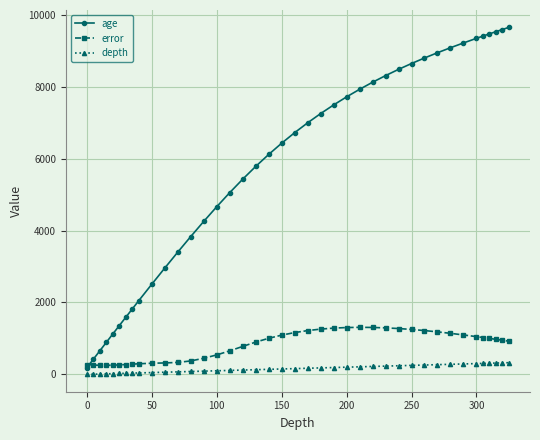

List the series in order of their peak value, lowest first.

depth, error, age